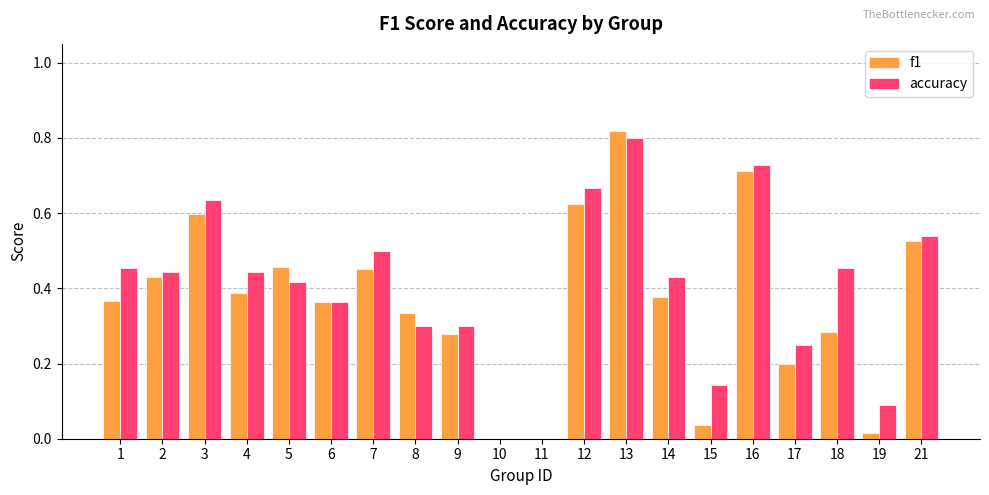

Is the value of accuracy at 12 greater than the value of f1 at 13?

No